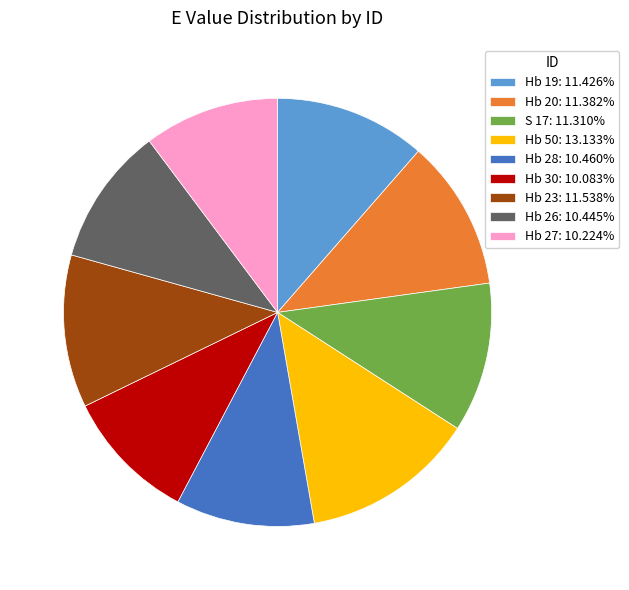

Is there any slice that represents more than half of the pie?

No